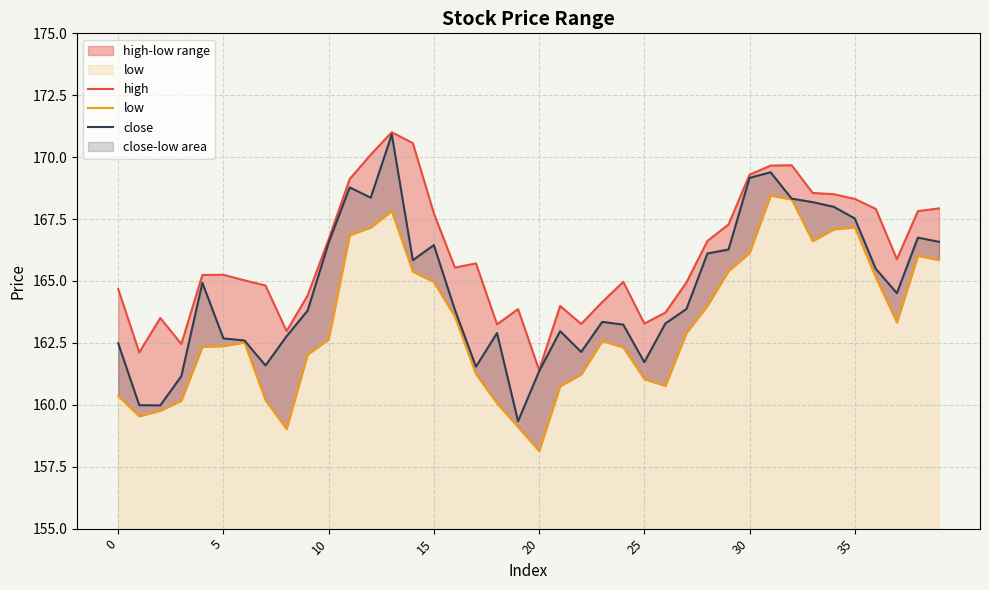

What is the label of the 15th point from the left?

14